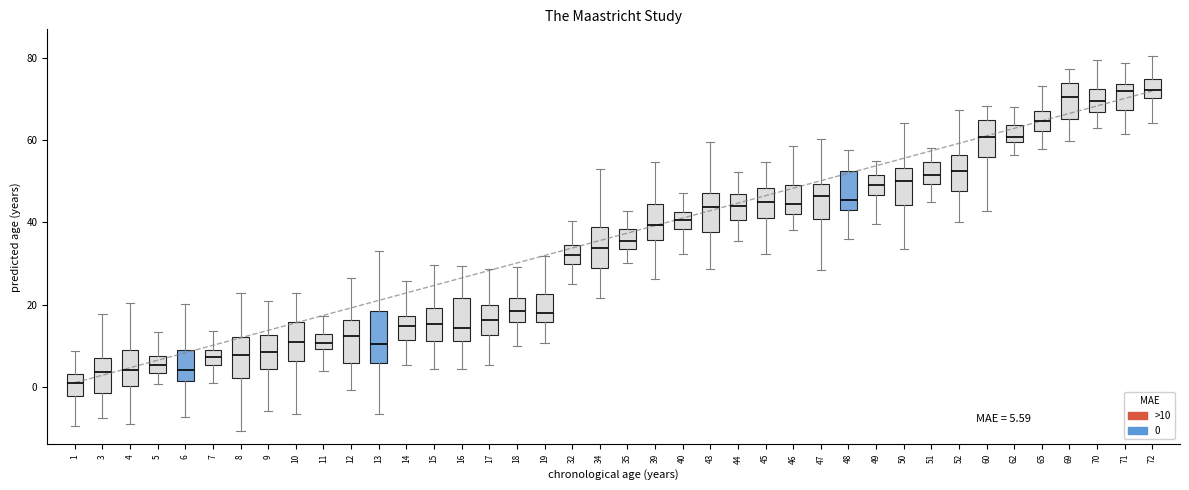

Which box has the lowest median line?

1